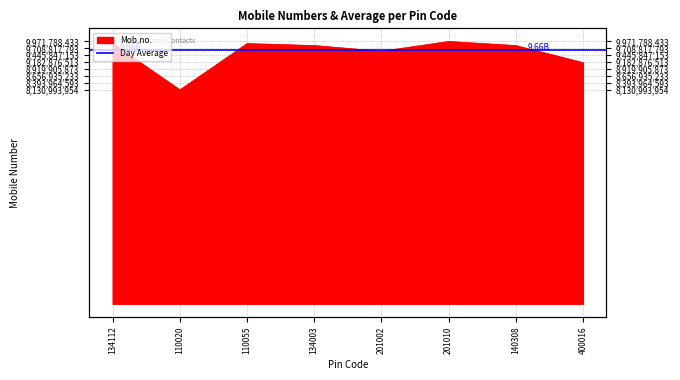

Between 110055 and 134112, which is larger?

110055